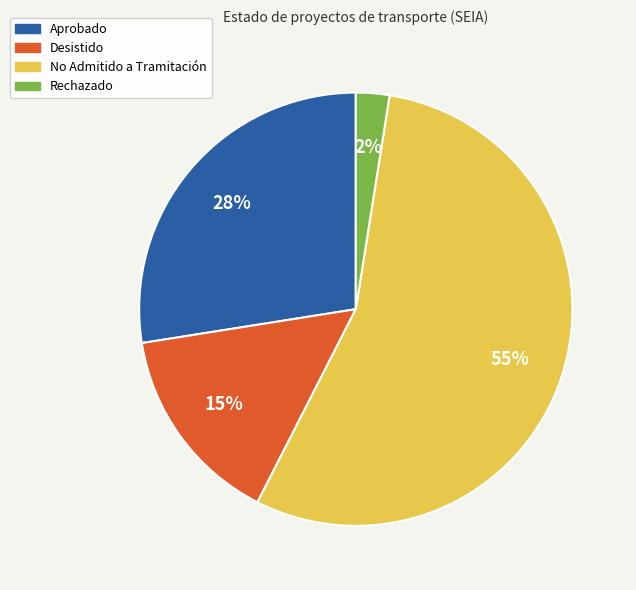

Does any single category account for the majority?

Yes